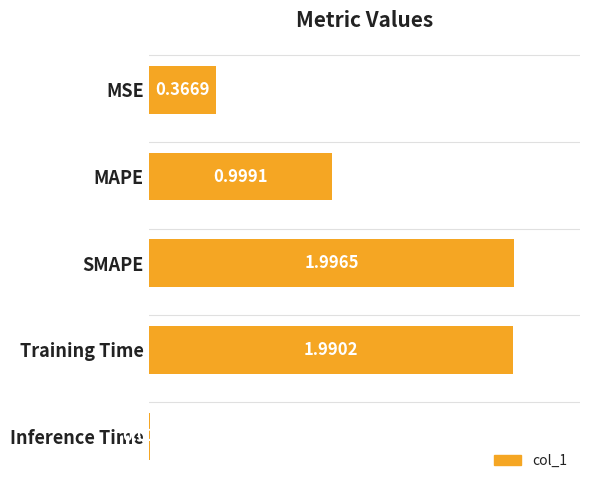

Between Inference Time and SMAPE, which is larger?

SMAPE